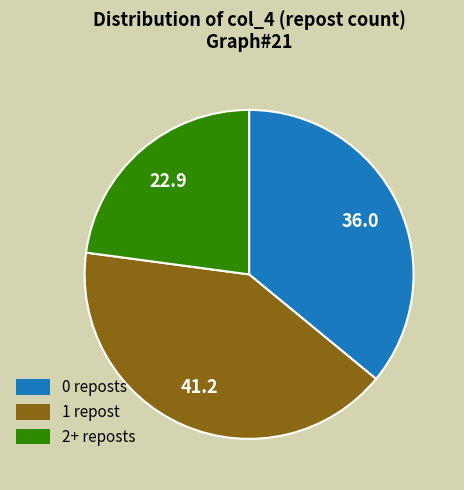

Does any single category account for the majority?

No